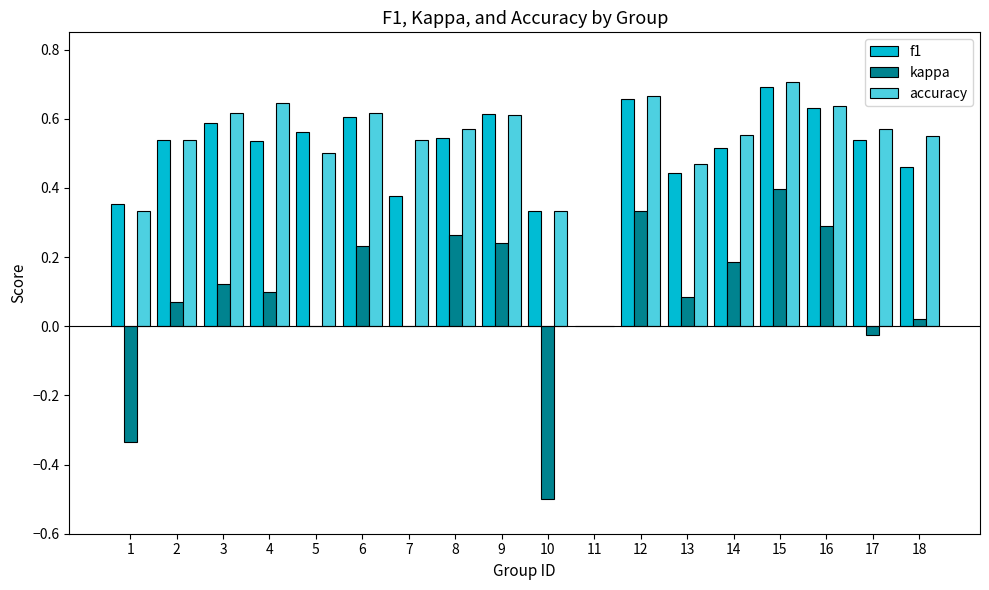

True or false: accuracy has a value of 0.6 at 1.

False